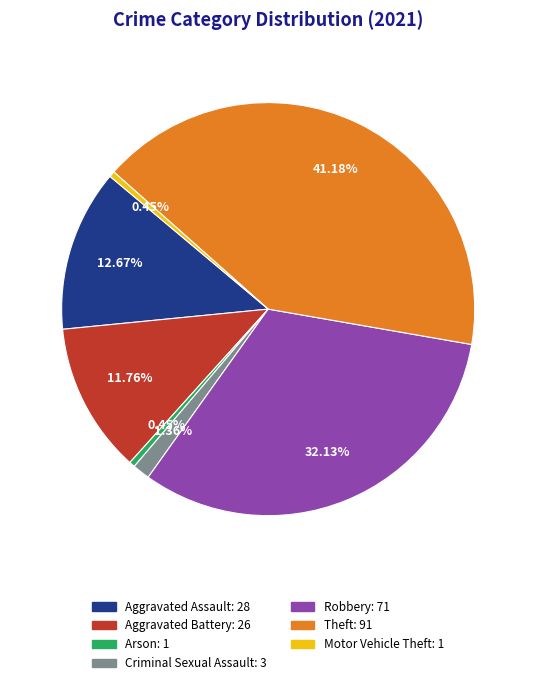

Combined, do Criminal Sexual Assault and Robbery account for over 50%?

No